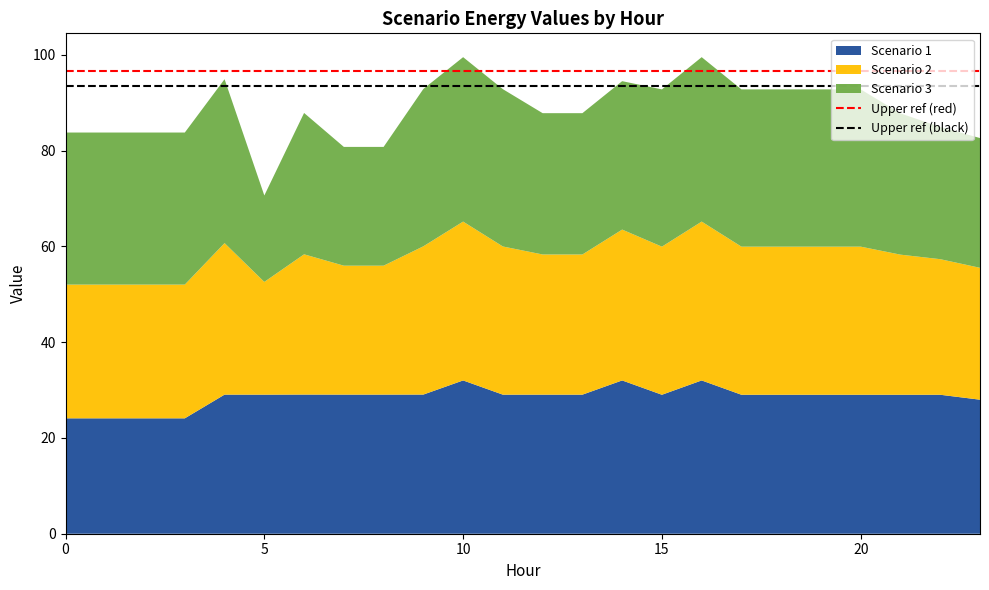

What is the total value across all series at 20?

92.8